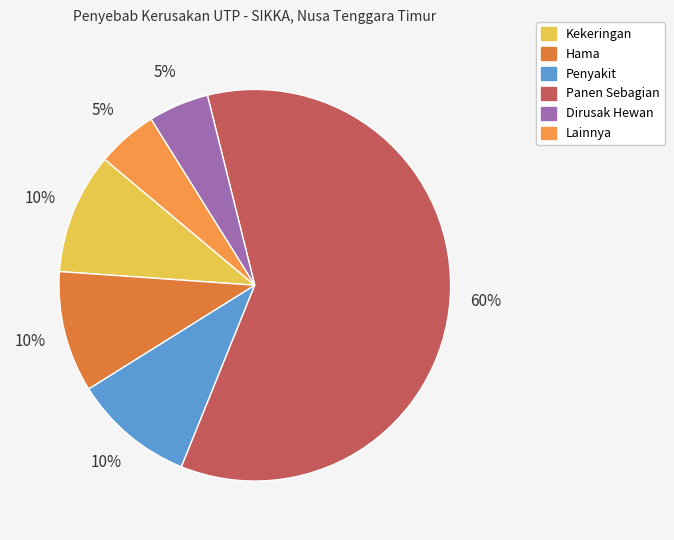

Is there a majority slice in this chart?

Yes